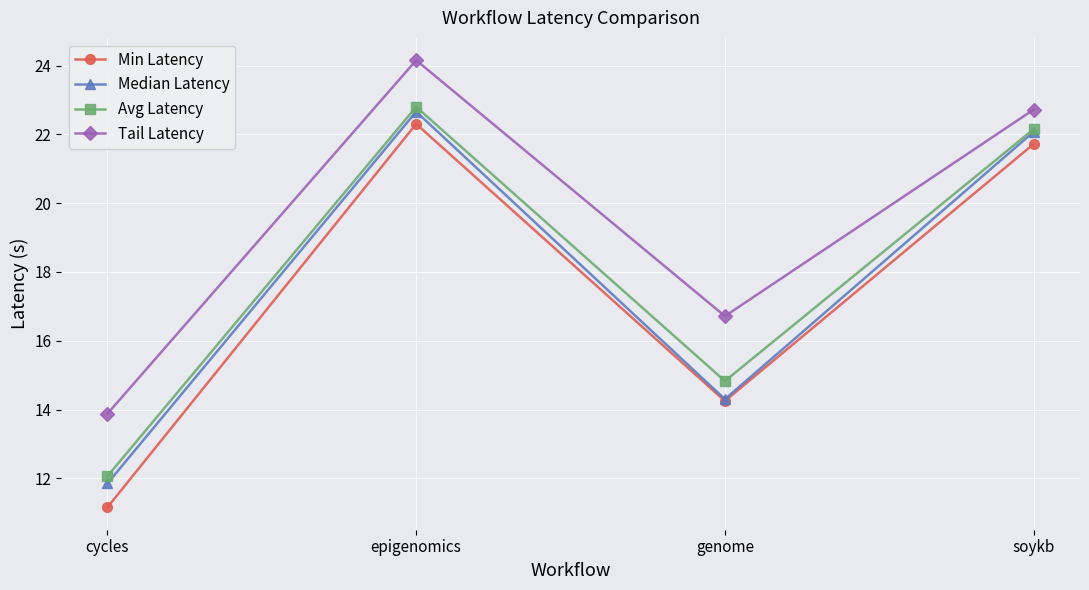

What position from the left is soykb?

4